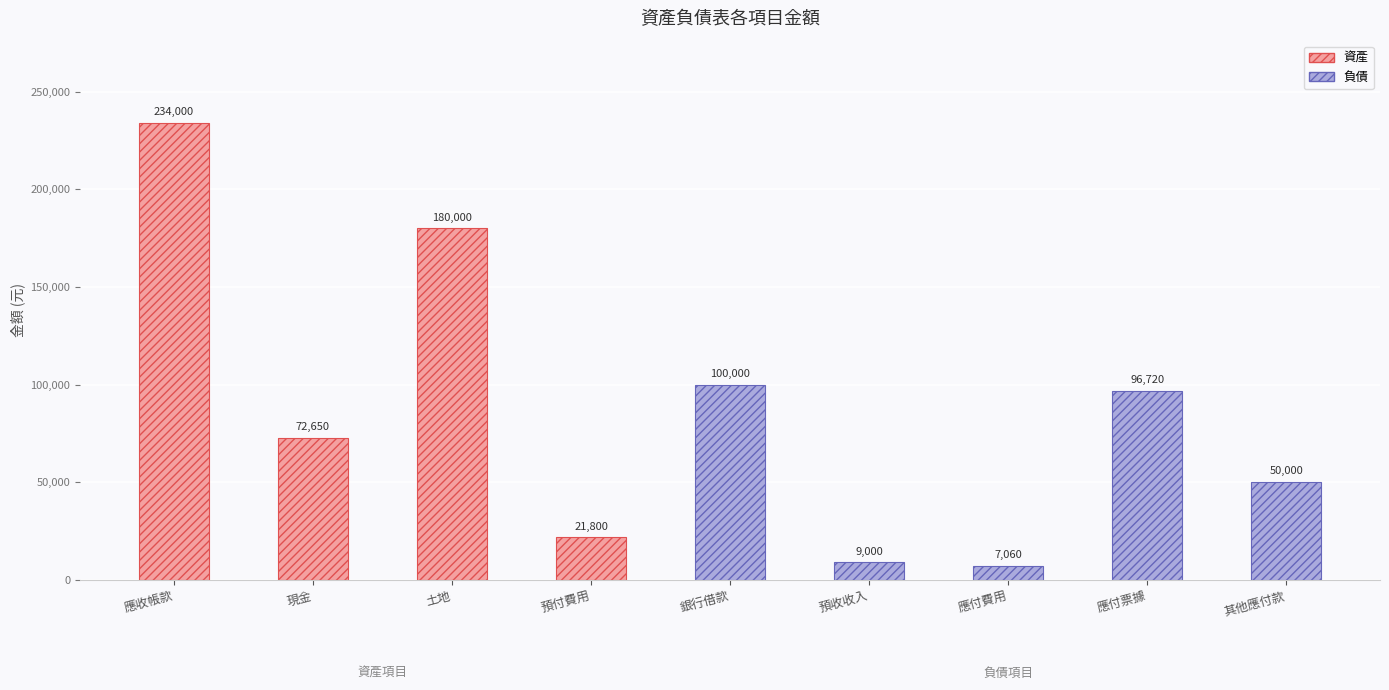

What is the sum of all values?

771230